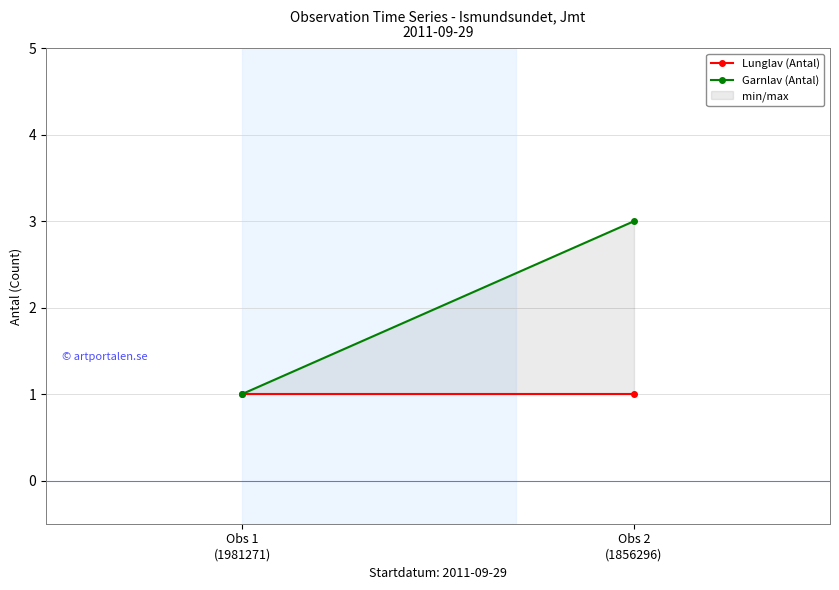

What is the difference between the highest and lowest values at Obs 2
(1856296)?

2